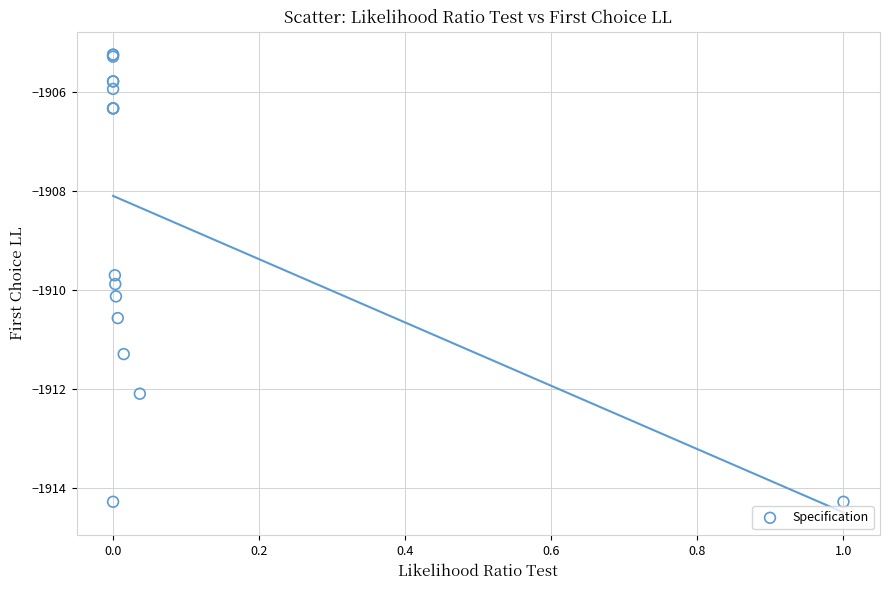

What Y value in the scatter plot is closest to -1909?

-1909.7